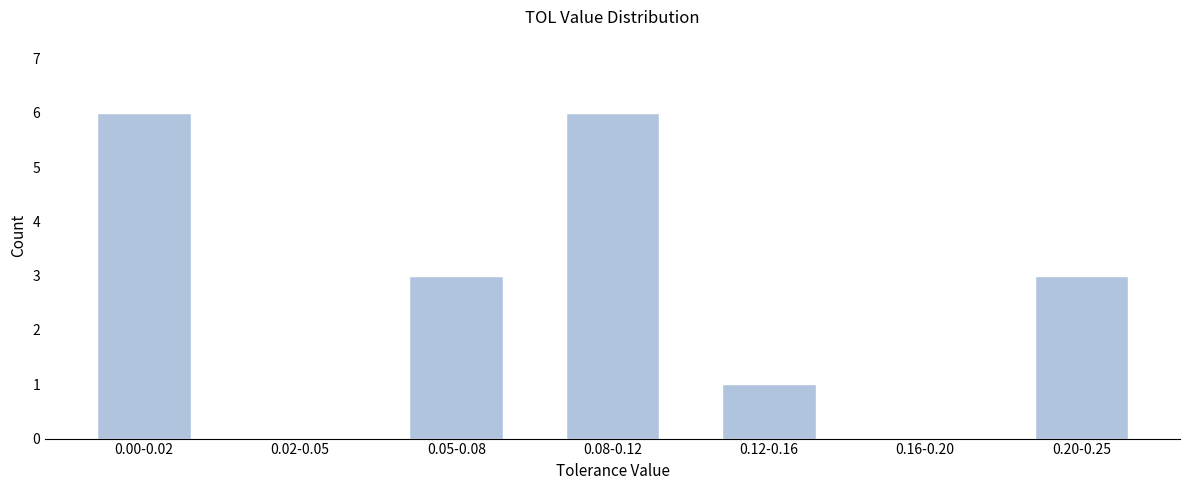

Reading right to left, what are all the values shown in this chart?

0.20-0.25=3	0.16-0.20=0	0.12-0.16=1	0.08-0.12=6	0.05-0.08=3	0.02-0.05=0	0.00-0.02=6